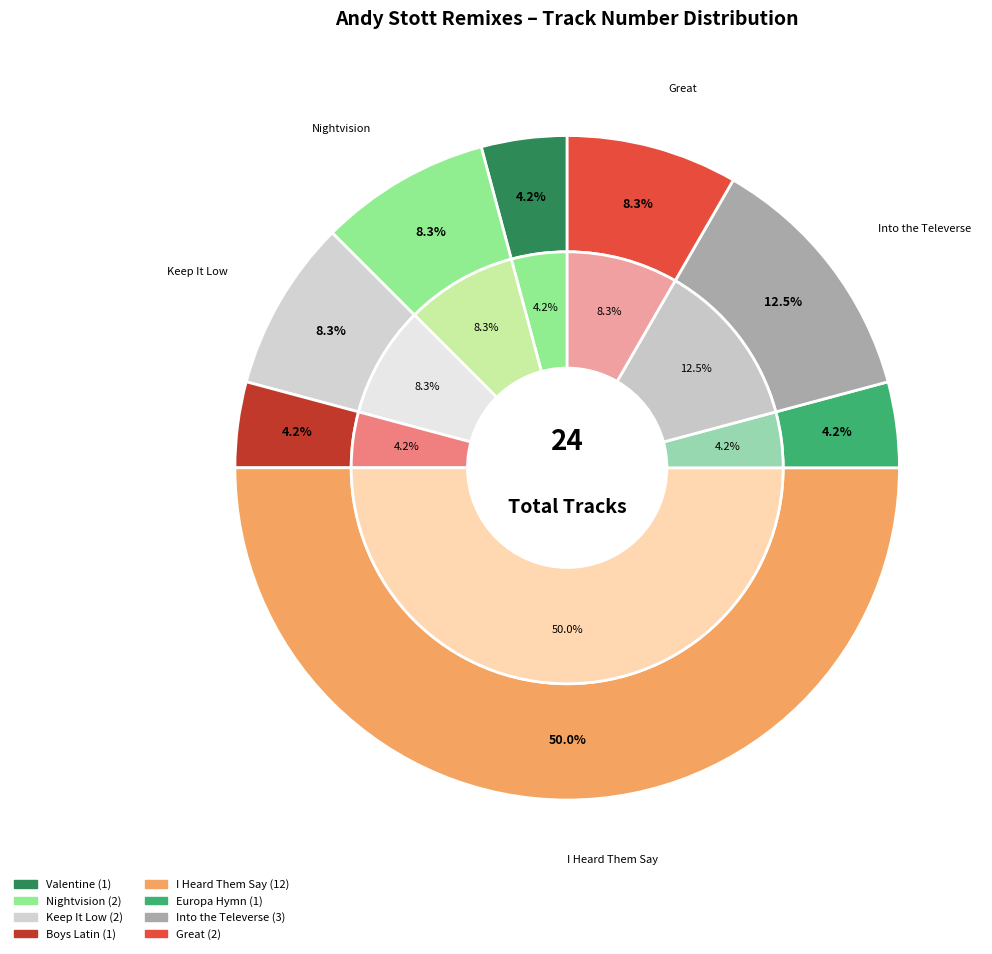

Does Into the Televerse (Andy Stott Remix) represent more than half of the total?

No